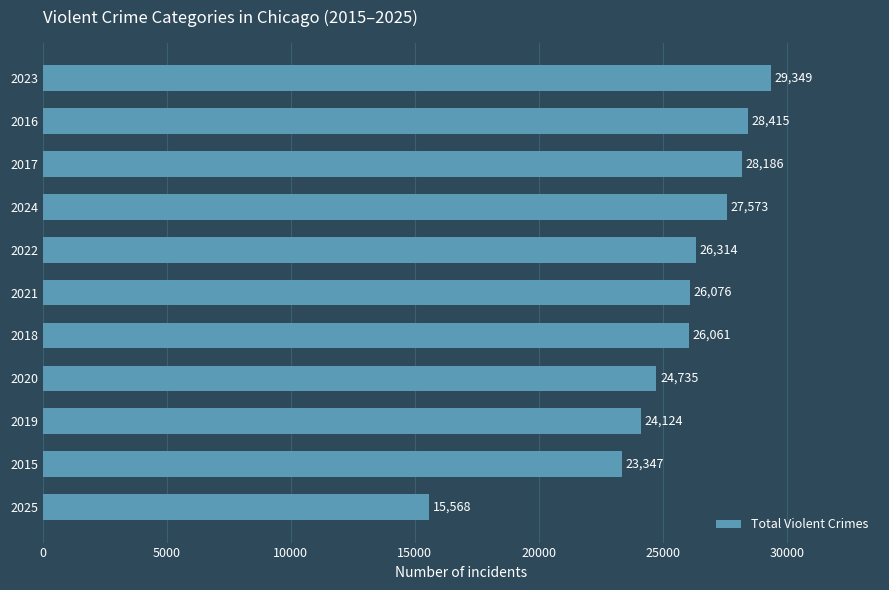

Rank the categories by value from lowest to highest.

2025, 2015, 2019, 2020, 2018, 2021, 2022, 2024, 2017, 2016, 2023